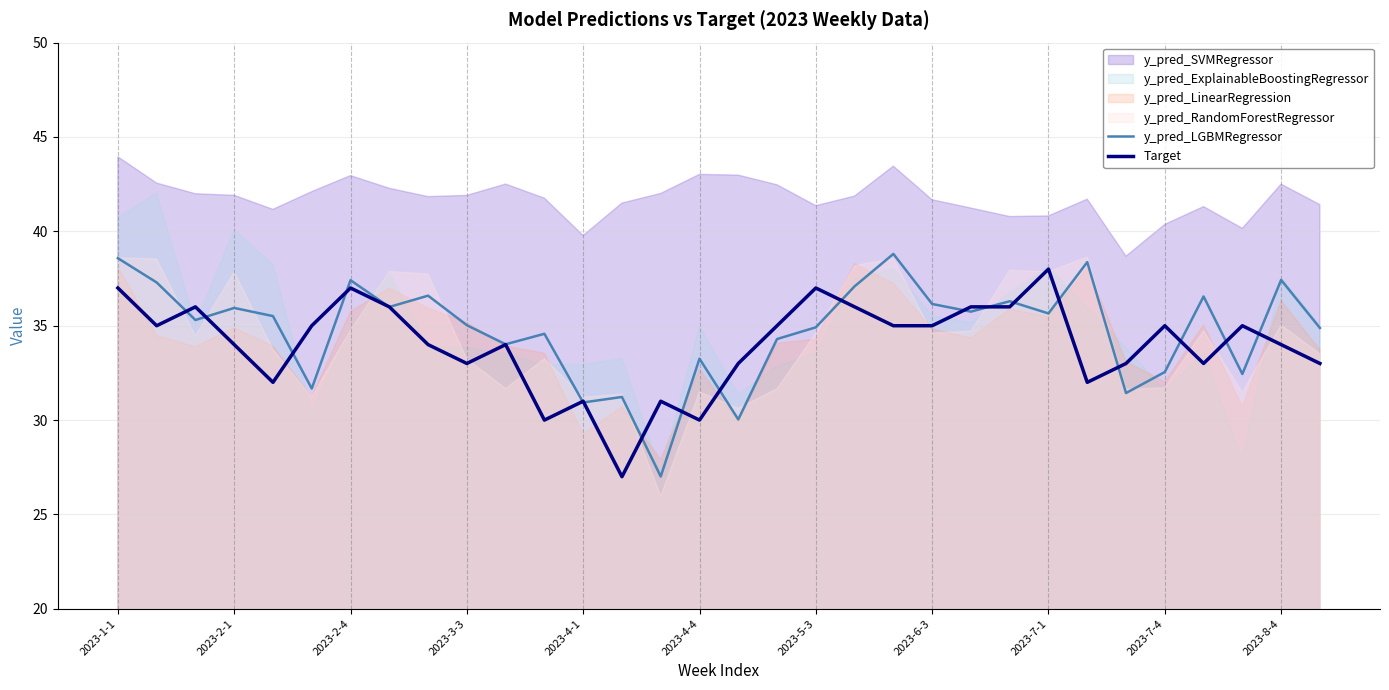

What is the maximum value for y_pred_LGBMRegressor?

38.8